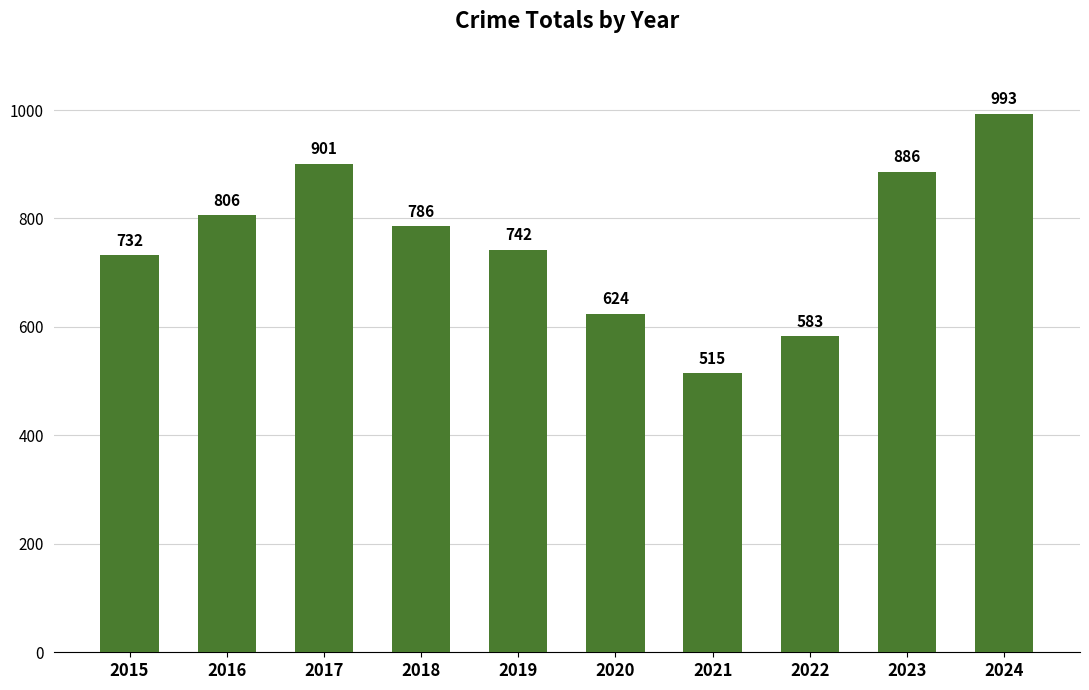

Rank the categories by value from lowest to highest.

2021, 2022, 2020, 2015, 2019, 2018, 2016, 2023, 2017, 2024